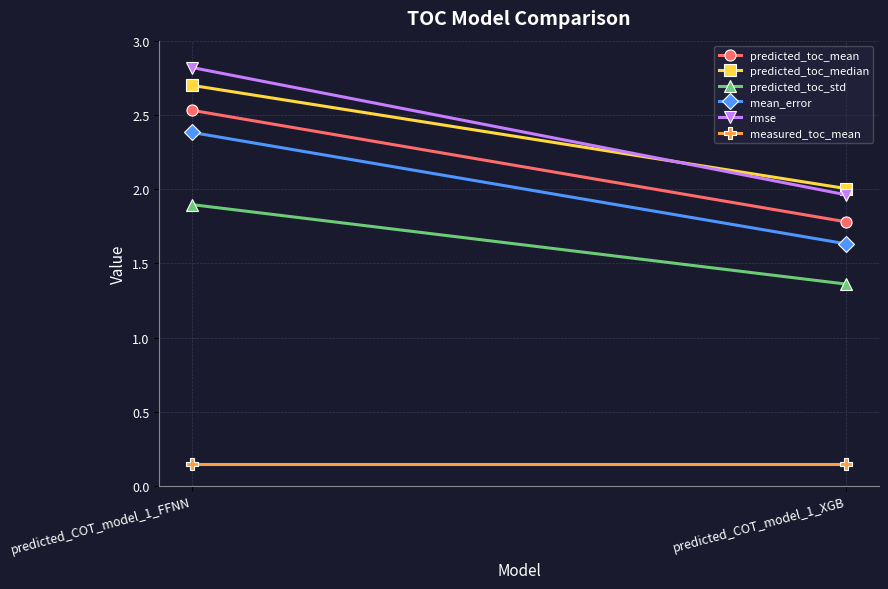

Which has a higher value, predicted_COT_model_1_XGB or predicted_COT_model_1_FFNN?

predicted_COT_model_1_FFNN